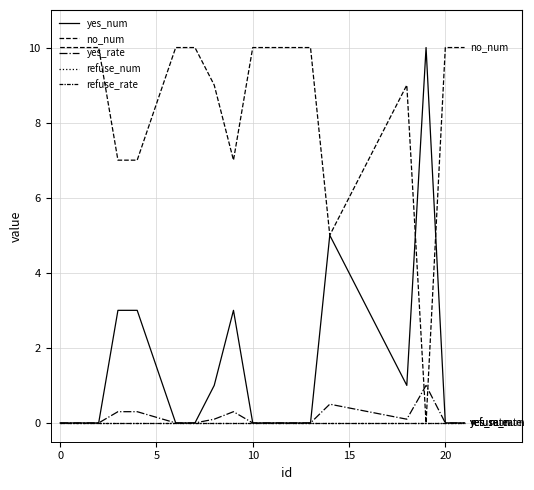

How many lines are shown in the chart?

5